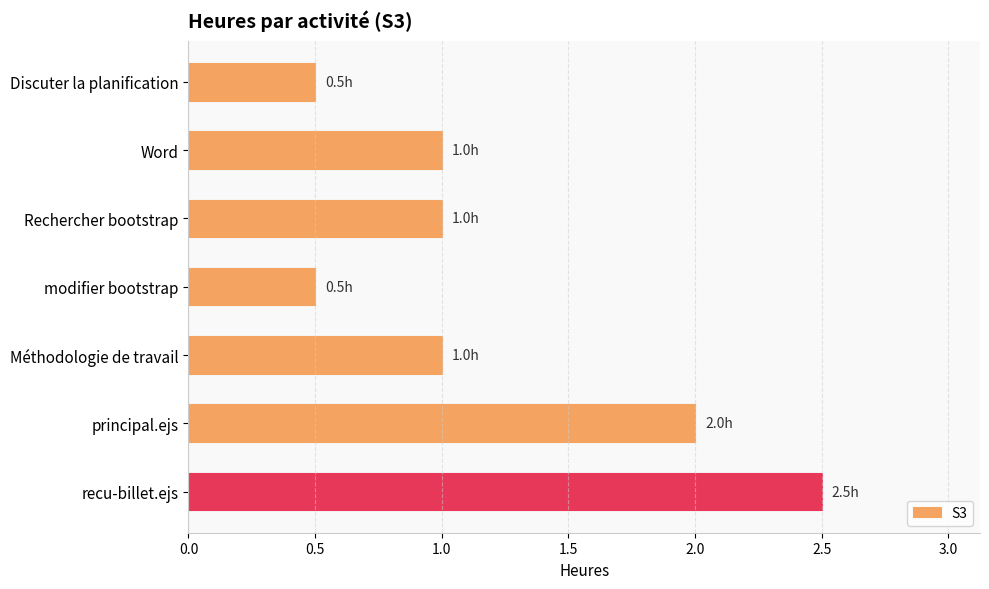

Does the chart contain stacked bars?

No